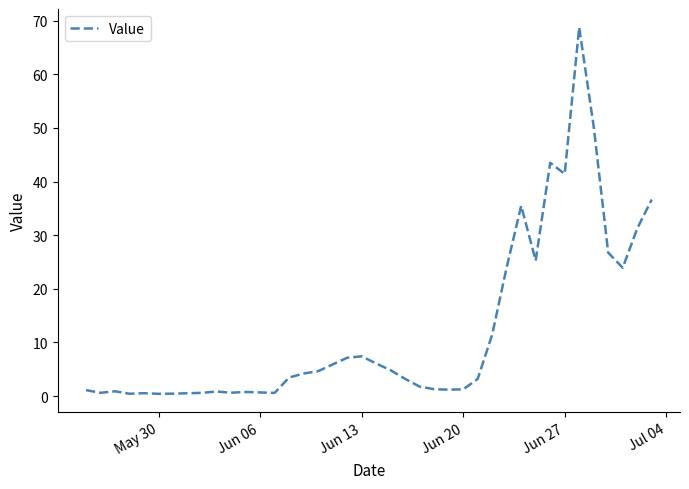

What is the difference between the maximum and minimum values?

68.3